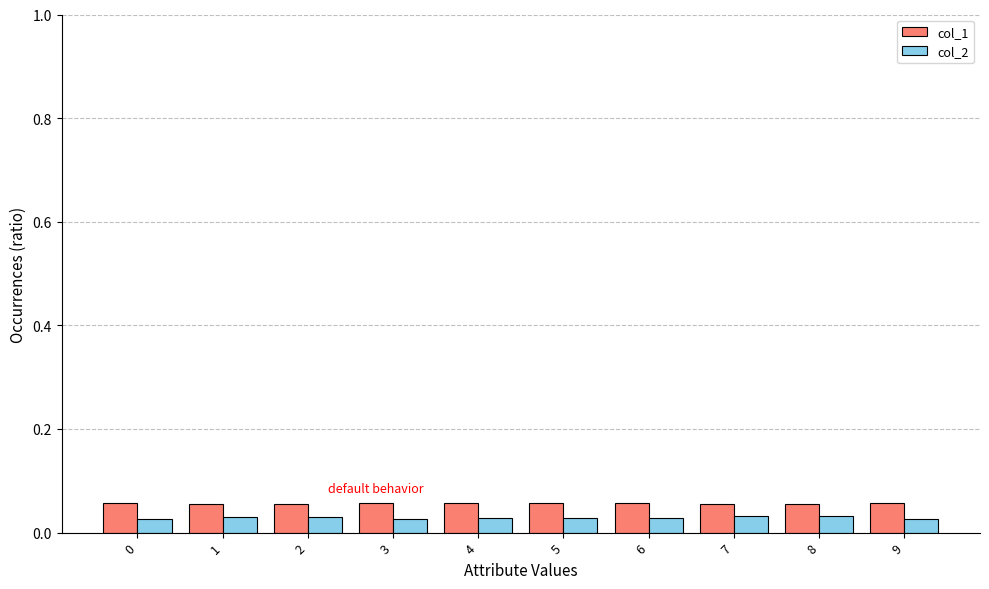

At 2, list the series in order from smallest to largest.

col_2, col_1